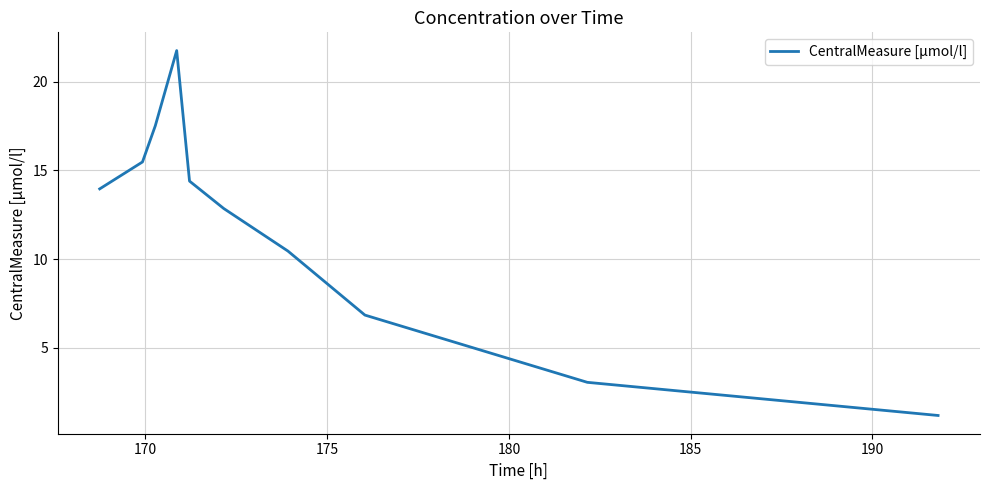

What is the smallest value displayed?

1.2